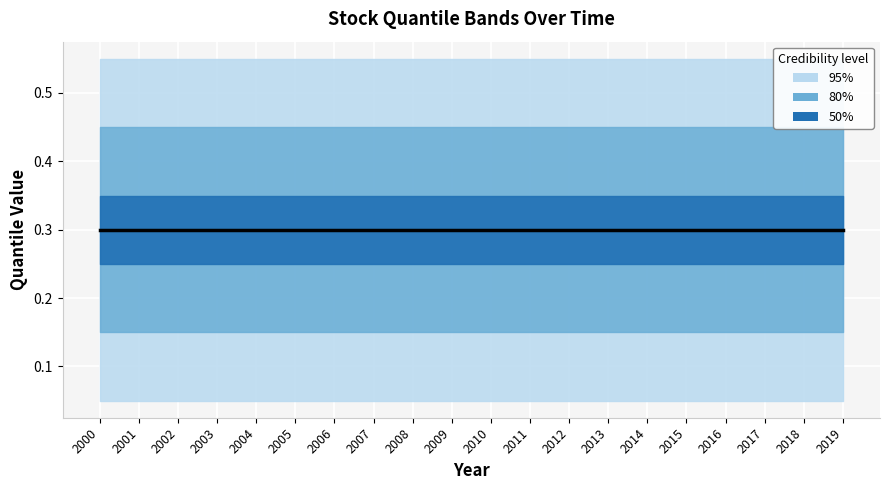

What is the value of the 3 point at the 3rd from the left?

0.2